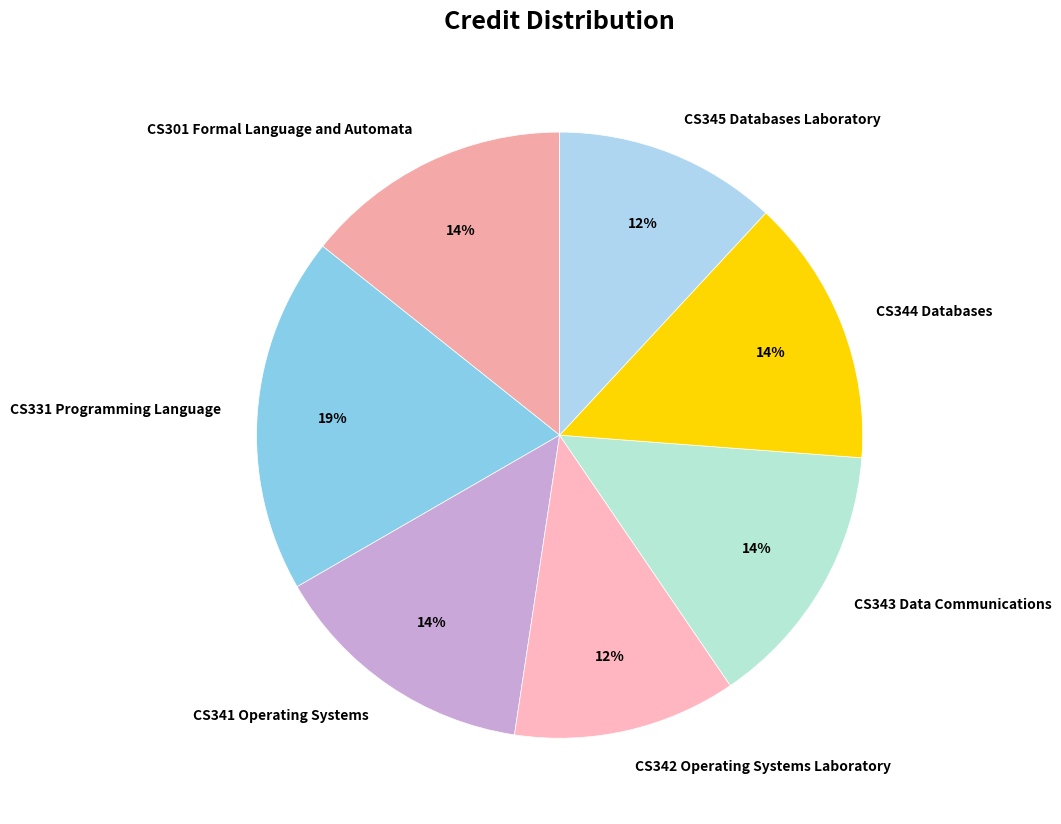

How many segments does this pie chart have?

7